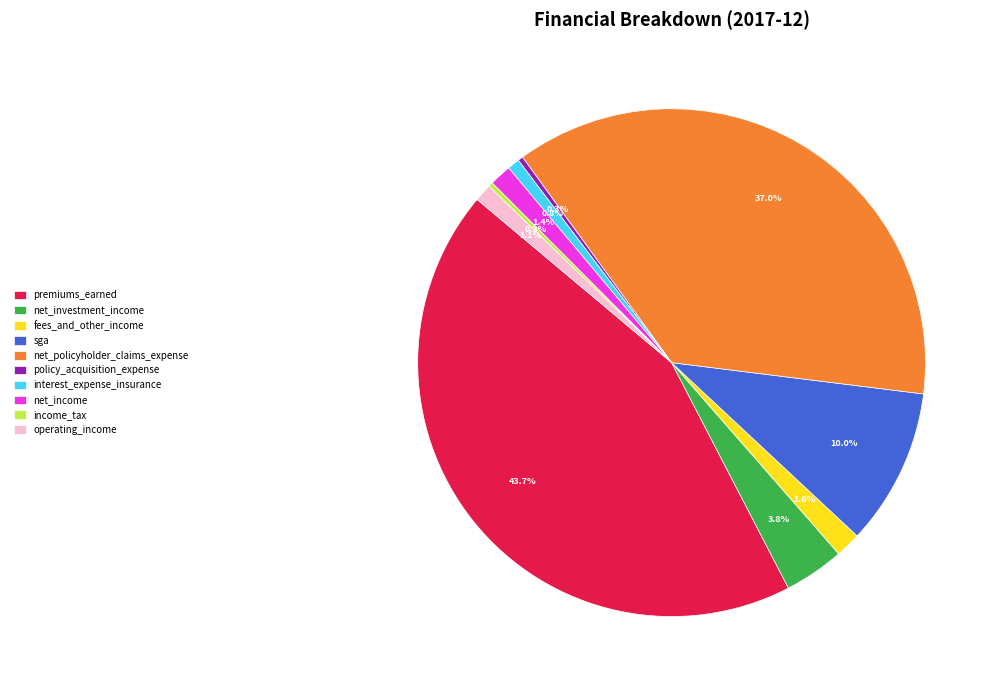

Does interest_expense_insurance represent more than half of the total?

No